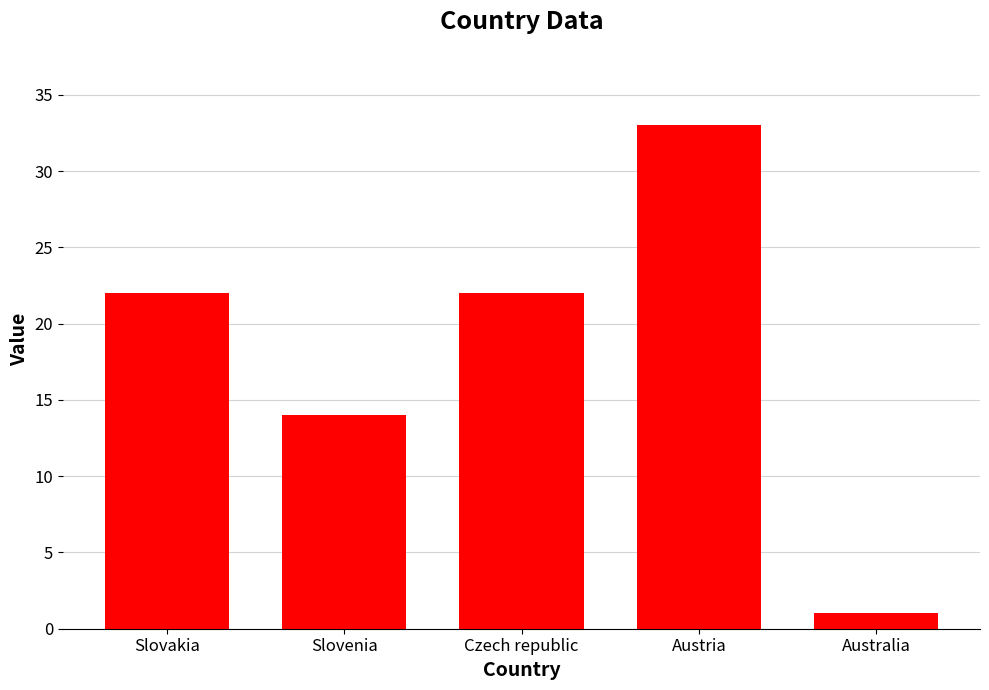

Which label corresponds to the smallest value in the chart?

Australia